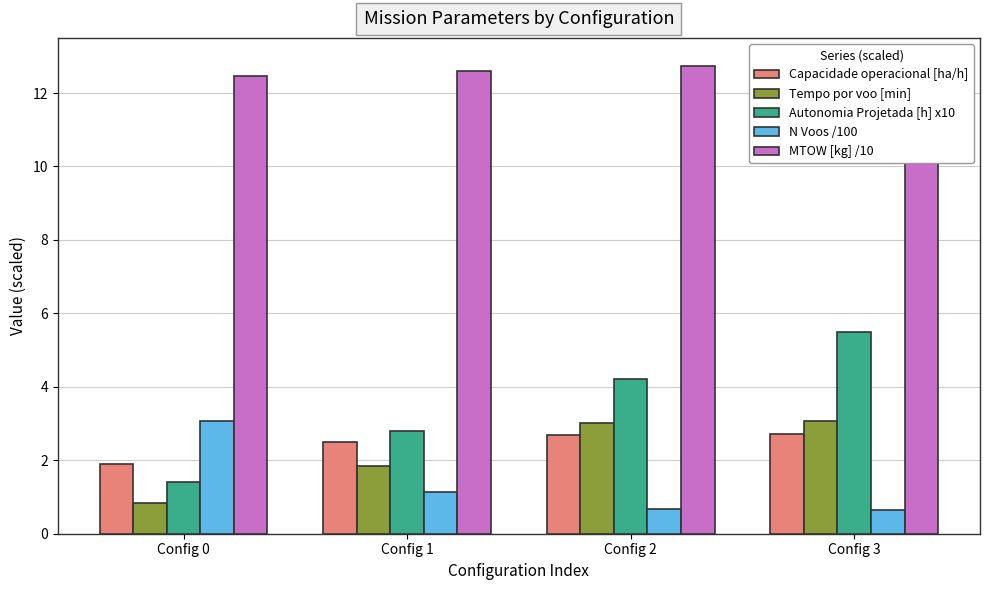

What is the total value across all series at Config 3?

24.8